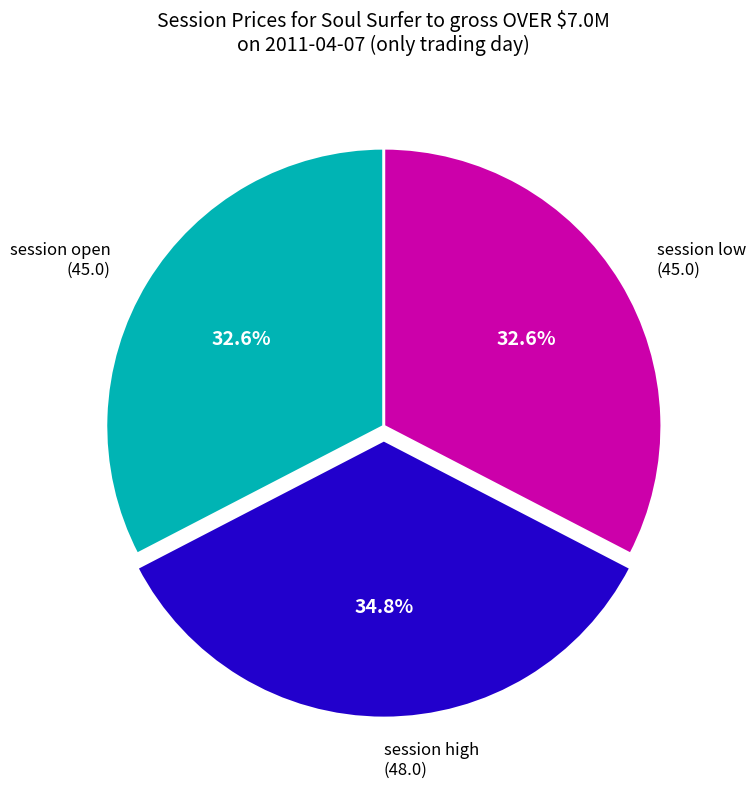

Combined, what portion of the pie is session low (45.0) and session open (45.0)?

65.2%